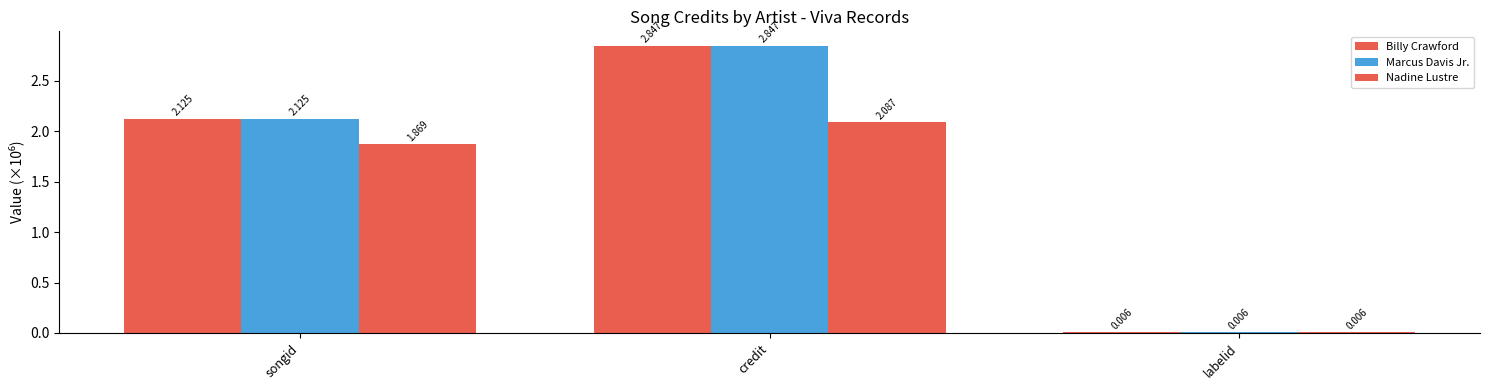

What is the difference between the second highest and minimum values in the Billy Crawford series?

2.1